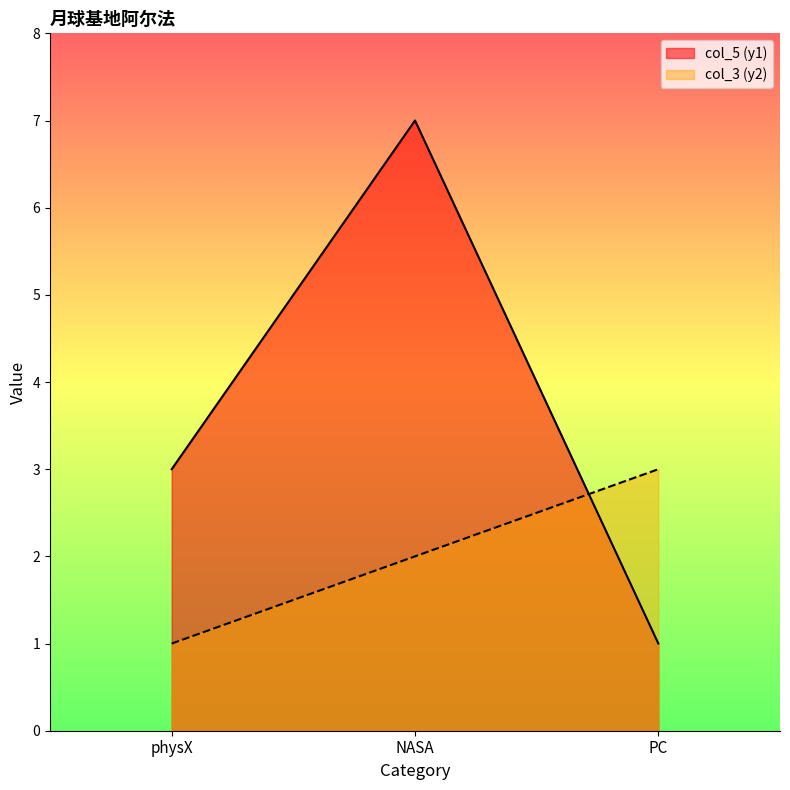

True or false: col_5 (y1) has a value of 3 at physX.

True